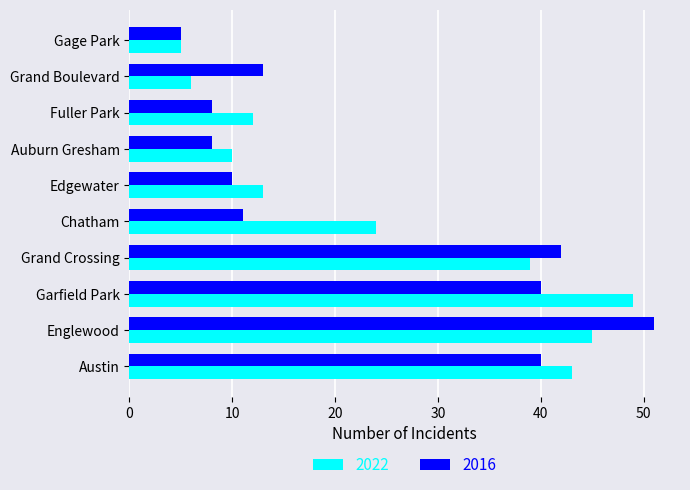

At Fuller Park, list the series in order from smallest to largest.

2016, 2022